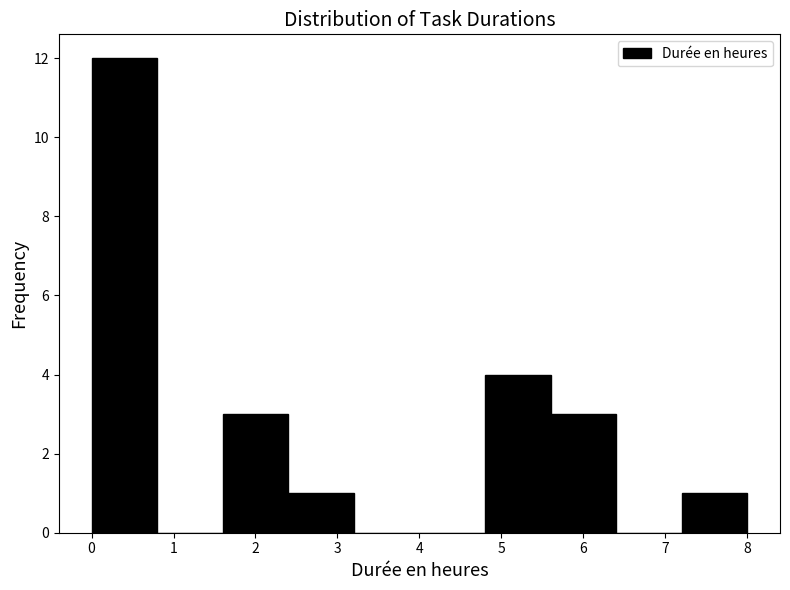

Over which range of the x-axis is the bar tallest?

0.0 to 0.8